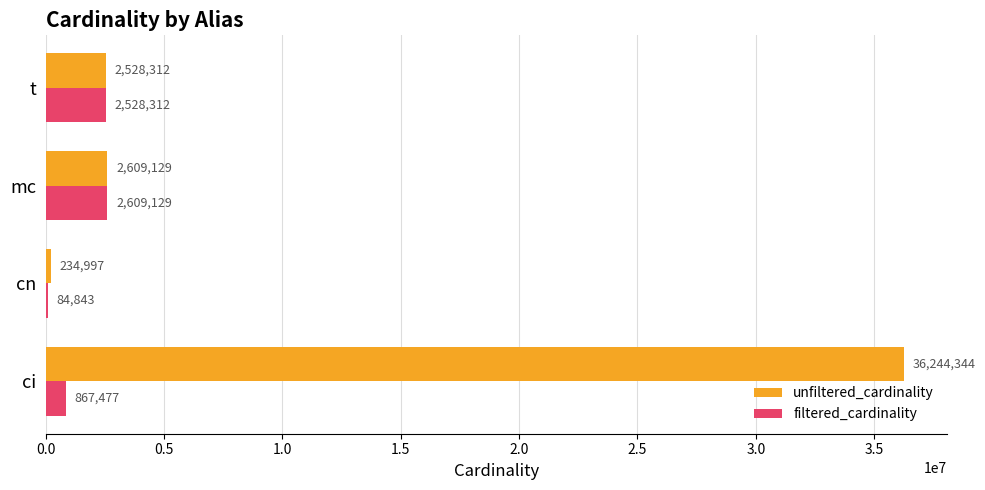

True or false: filtered_cardinality has a value of 84843 at cn.

True